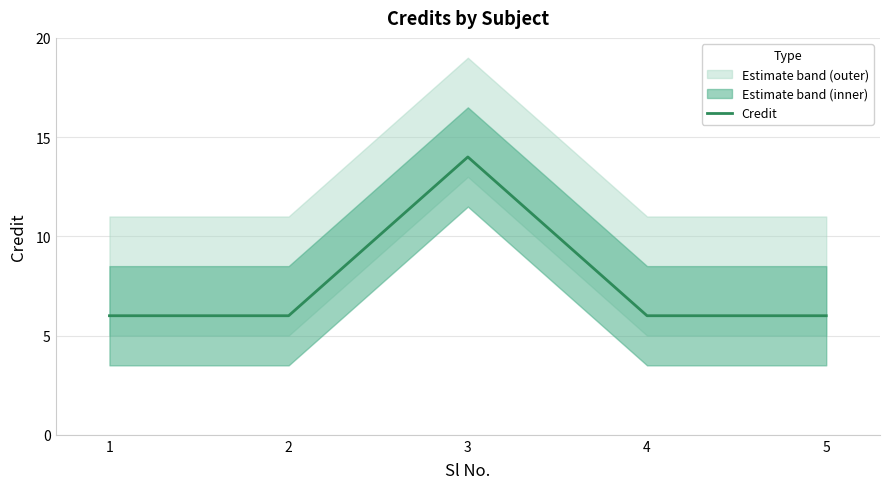

What is the sum of all values?

38